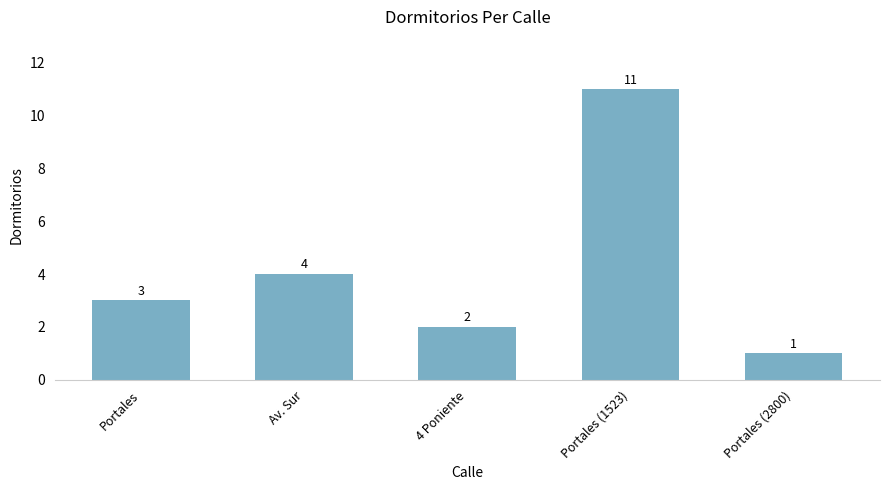

What is the difference between the second highest and minimum values?

3